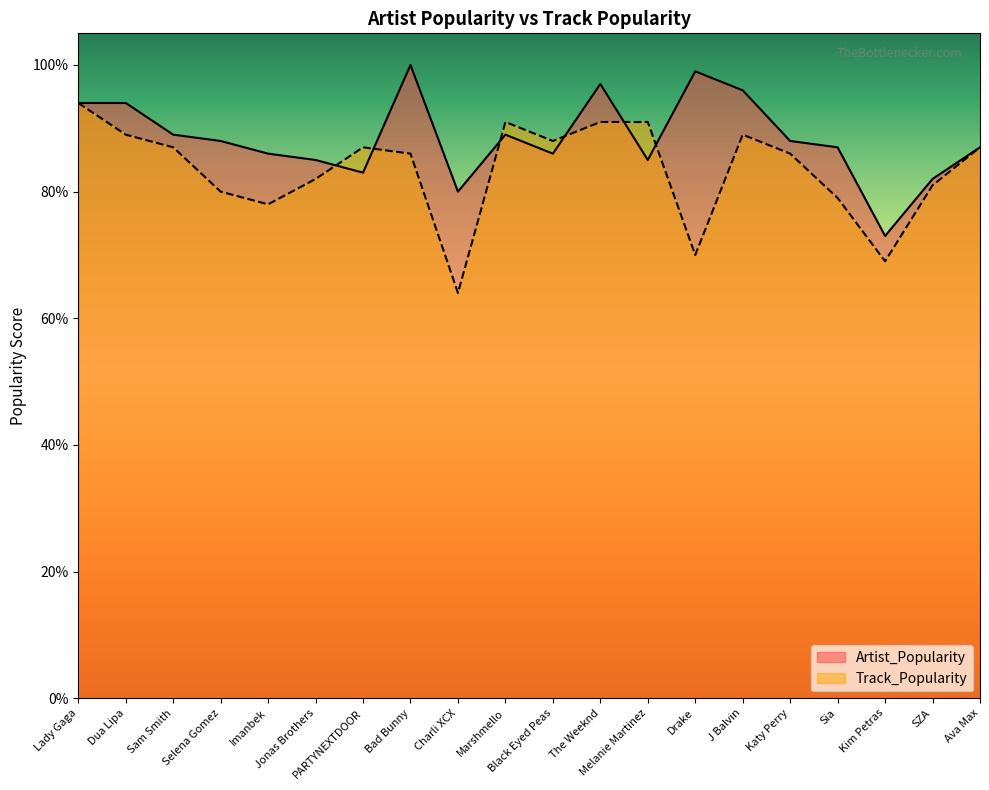

How many data points does each series have?

20